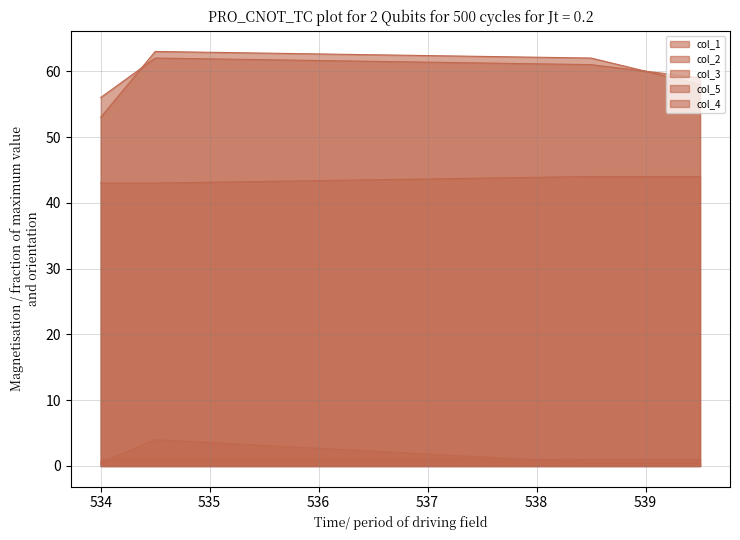

What is the sum of all col_1 values?

296.0